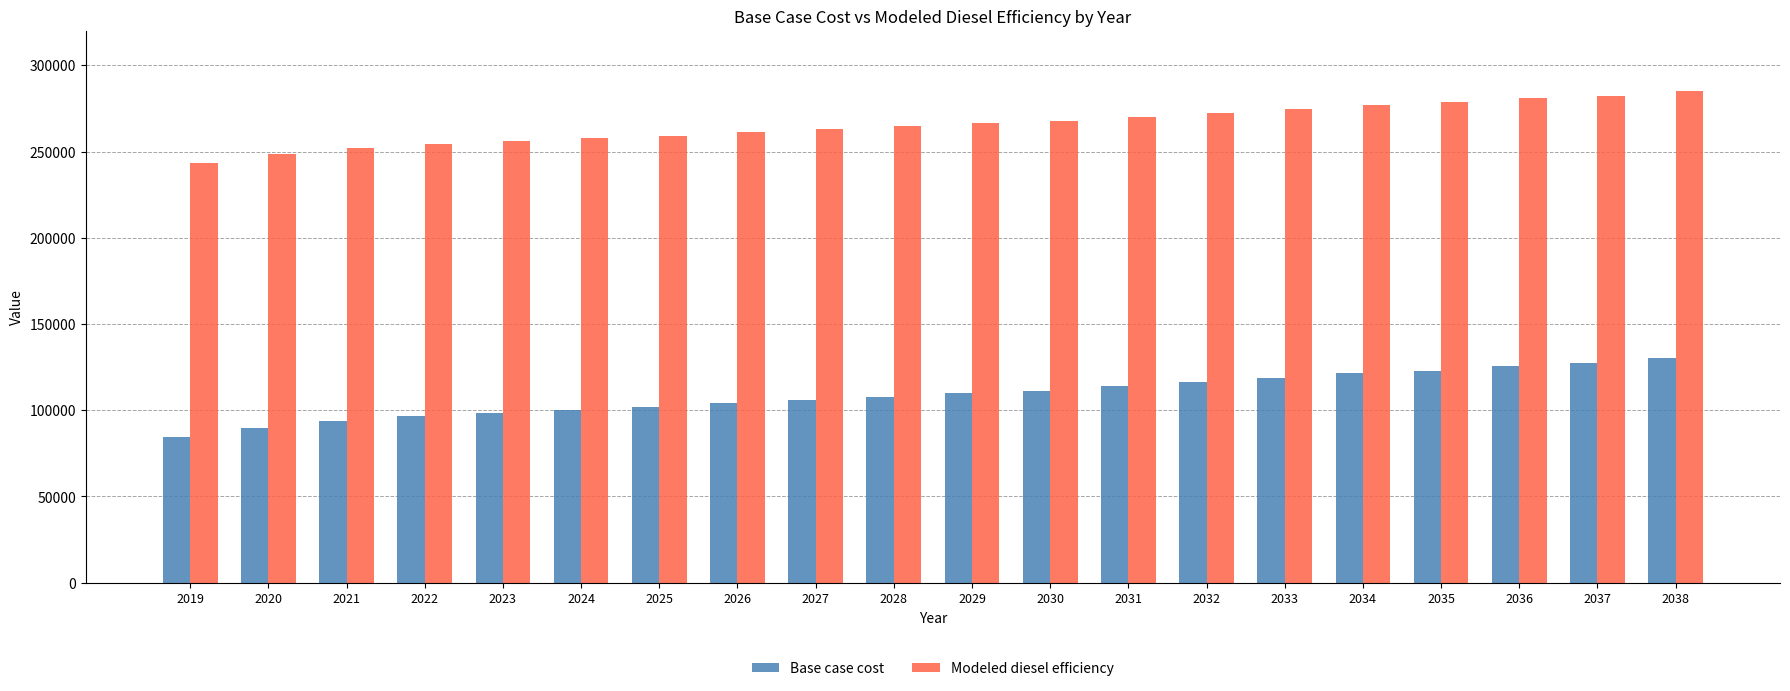

Which category has the highest value in the Modeled diesel efficiency series?

2038